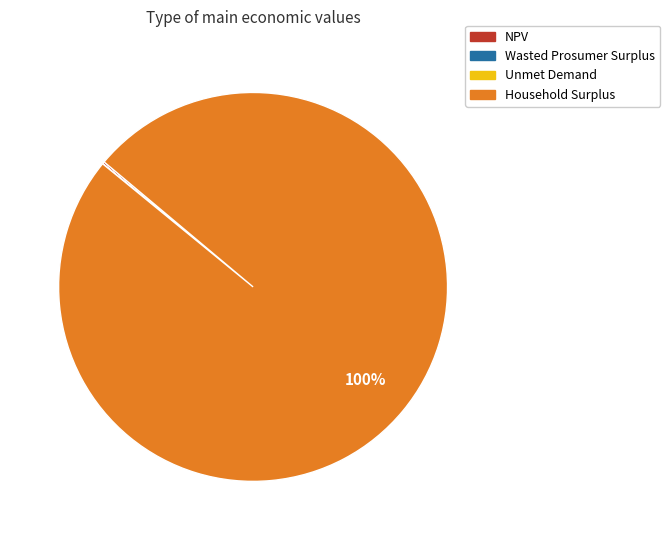

To the nearest percent, what is the average slice percentage?

25%